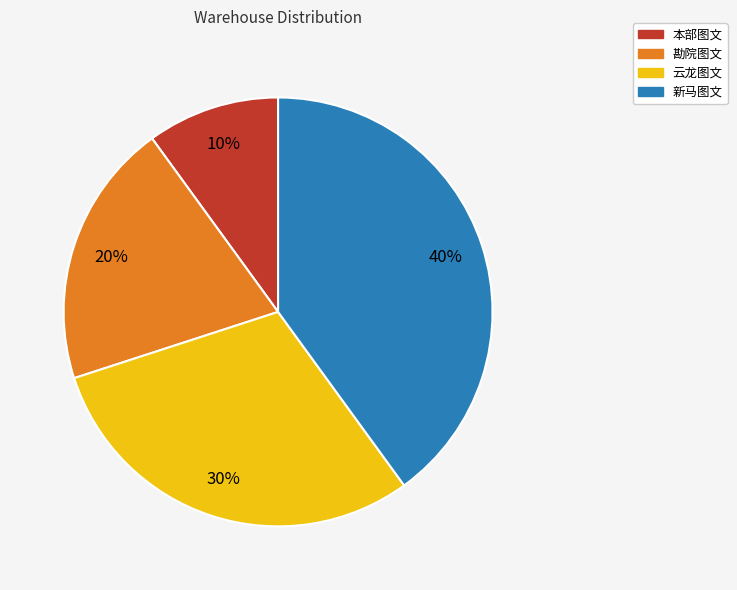

What percentage is the 新马图文 slice, to the nearest percent?

40%